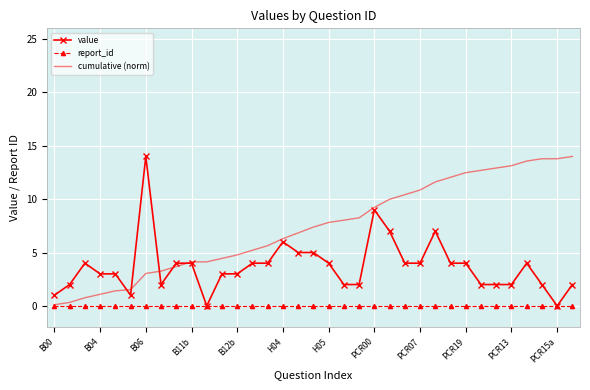

How many values in the value series are below 4?

17